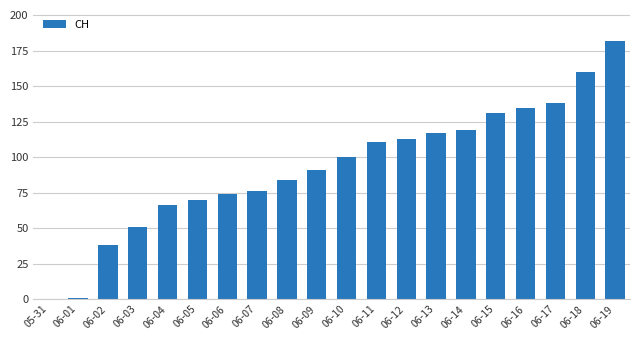

Between 06-13 and 06-09, which is larger?

06-13